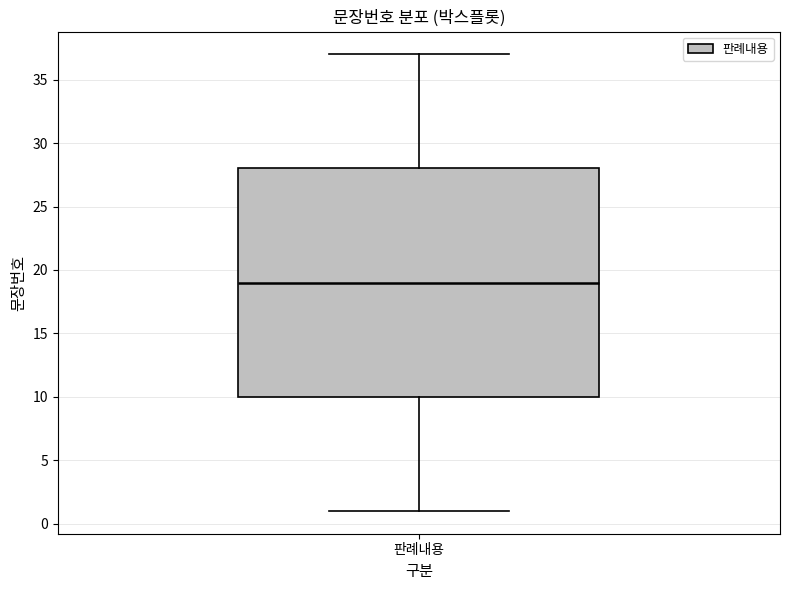

Read this box plot against the y-axis: the position of the median line, the range covered by the box, and the ends of both whiskers. The values are not printed on the chart, so give them approximately, as read against the axis.

median 19, box 10 to 28, whiskers 1 to 37